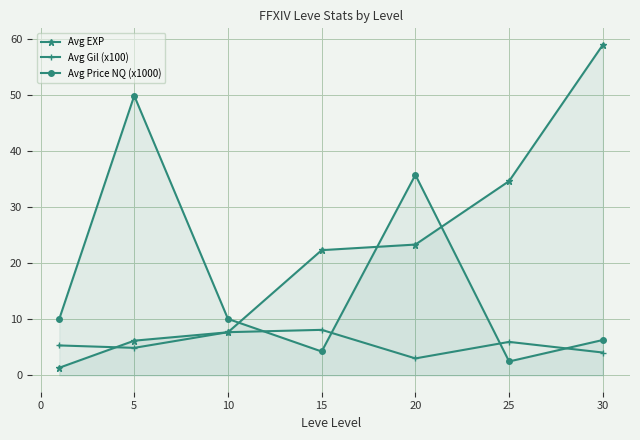

Rank the series at 20 from highest to lowest value.

Avg Price NQ (x1000), Avg EXP, Avg Gil (x100)